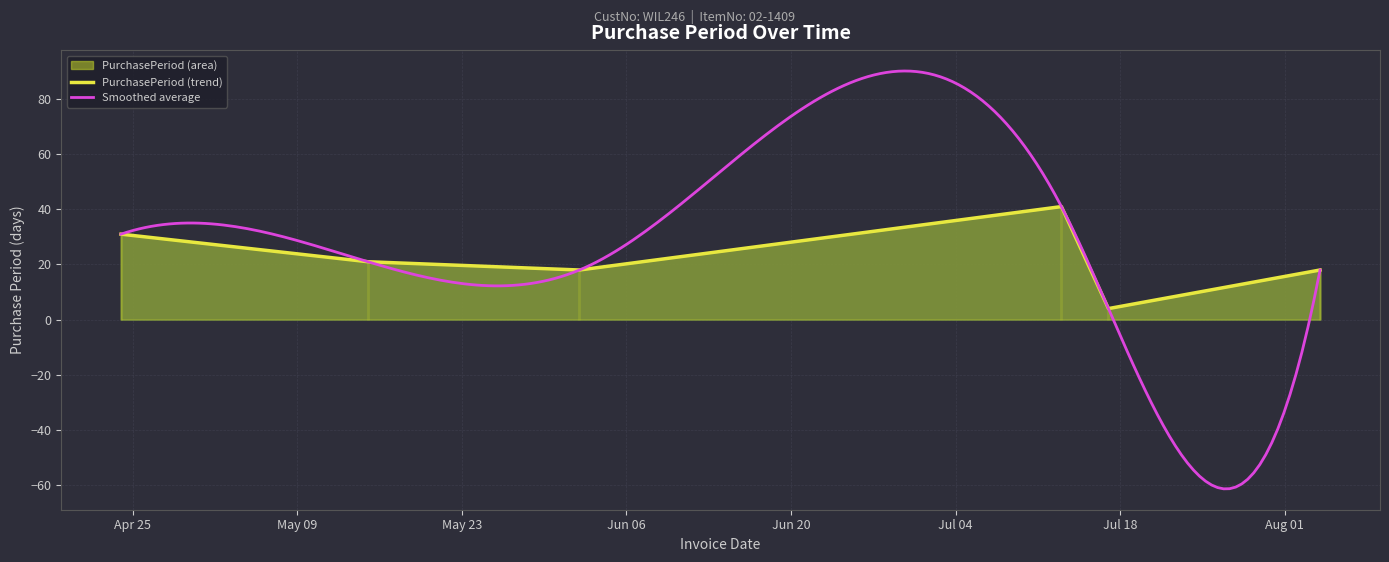

The value at 2017-08-04 is 30. True or false?

False